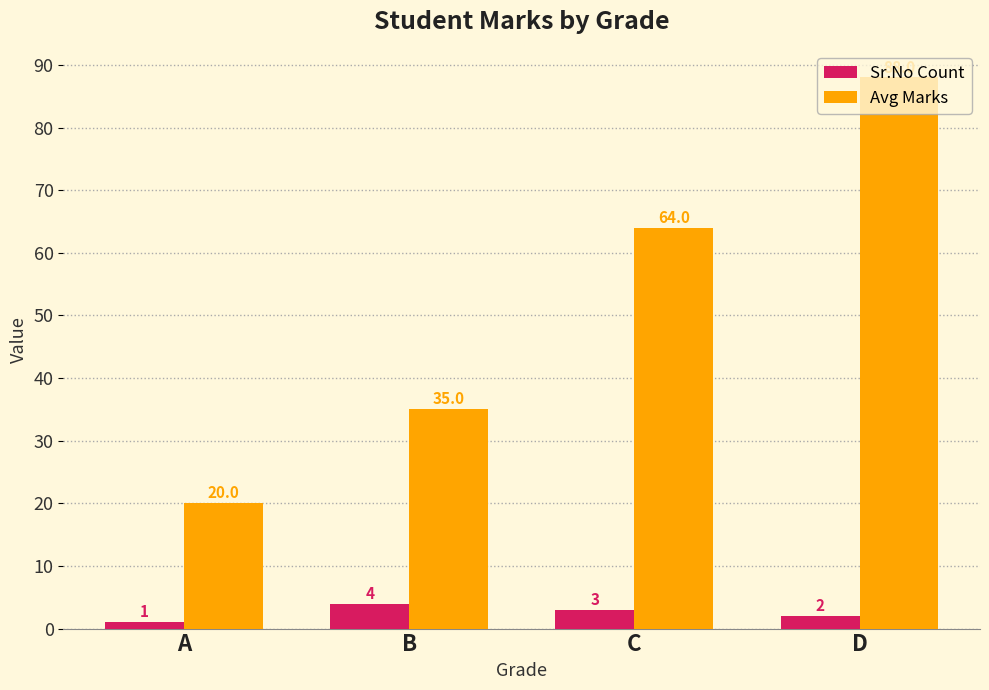

Reading left to right, what are all the values shown in this chart?

Sr.No Count: 1	4	3	2
Avg Marks: 20	35	64	88